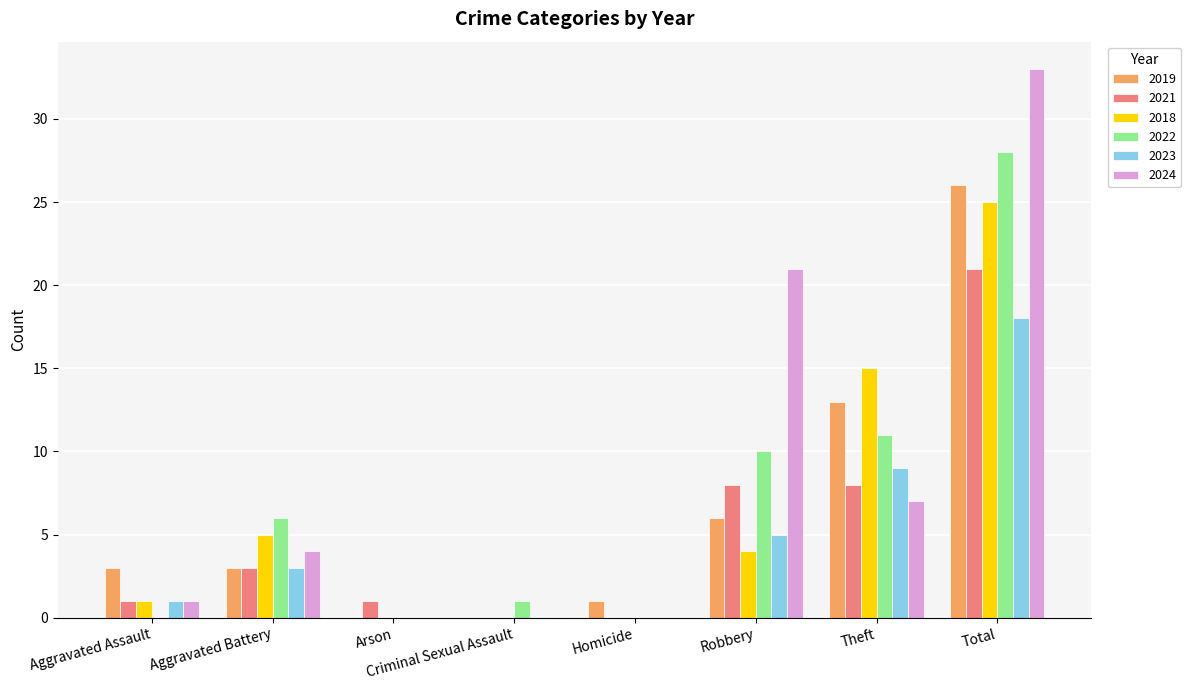

At which category is the sum across all series the highest?

Total